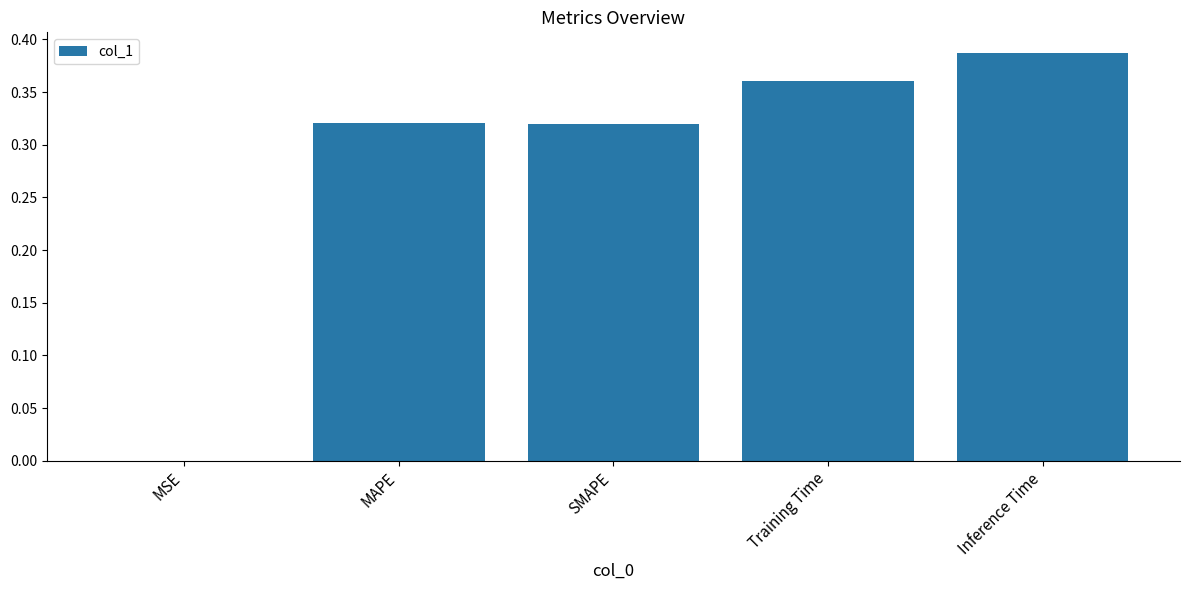

The chart shows a value of 0.2 at Training Time. True or false?

False